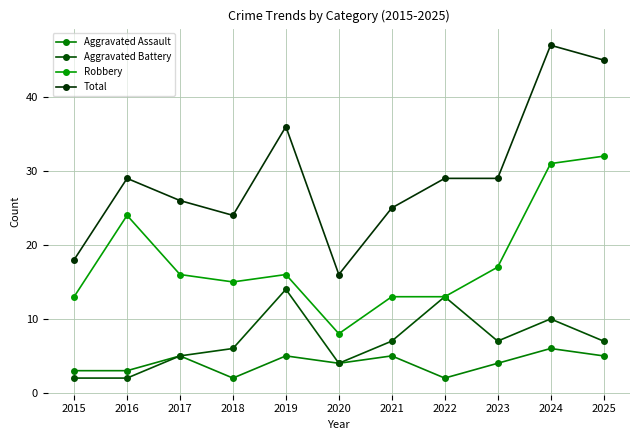

How many data points in Total are less than 29?

5